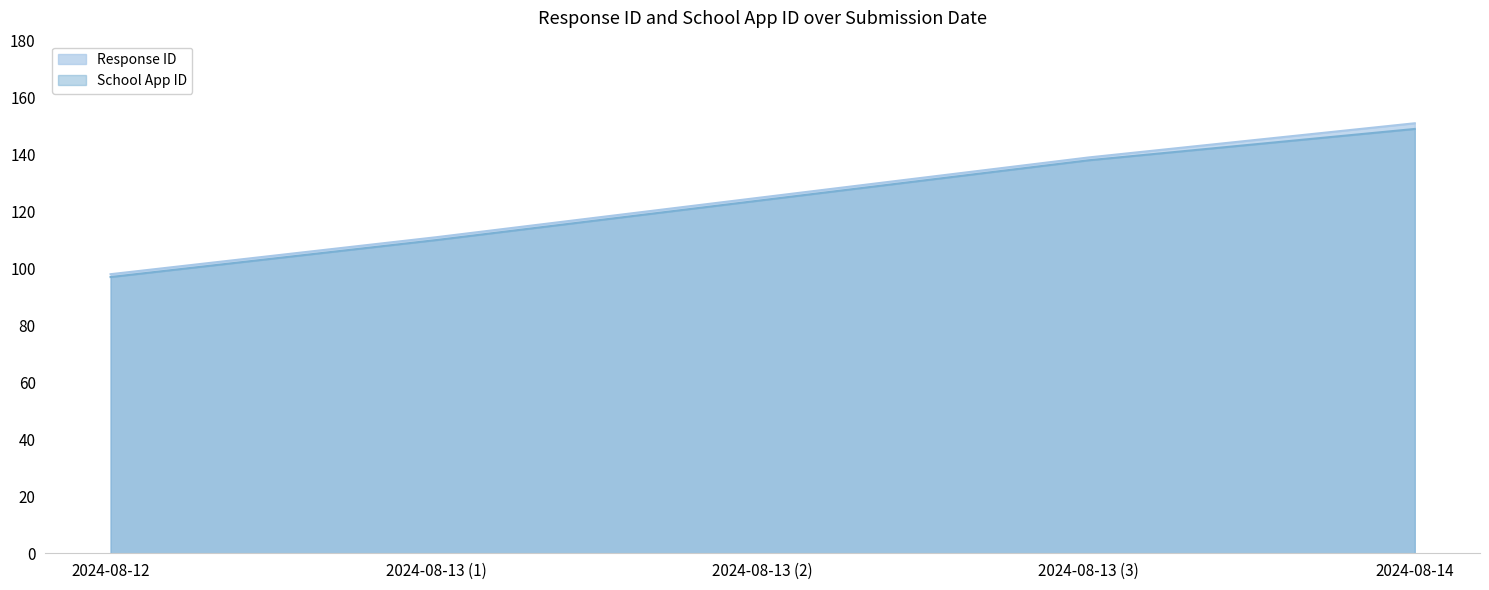

What is the difference between the maximum and minimum values in the School App ID series?

52